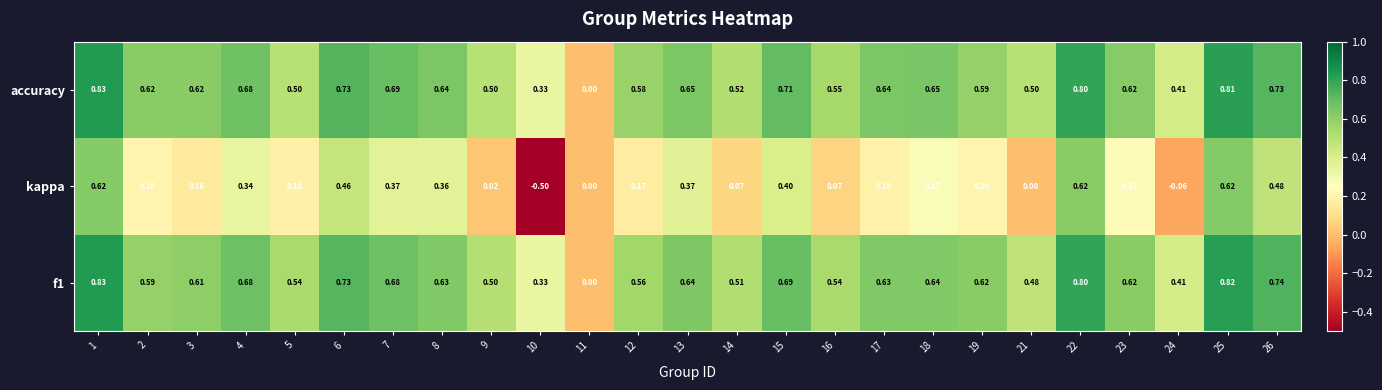

Which series has the largest total across all categories?

accuracy